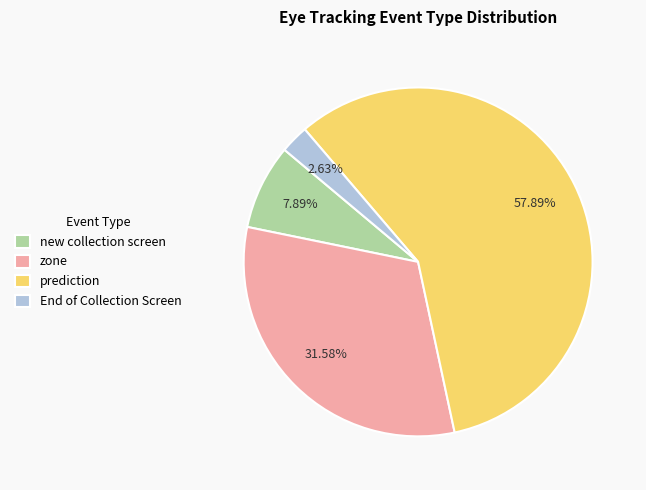

How much of the chart is everything except zone?

68.4%